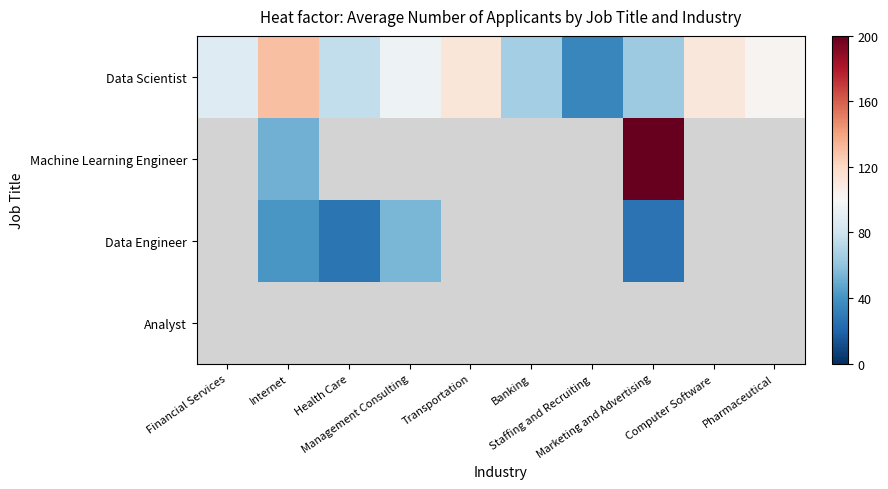

Count the number of data series in this chart.

4